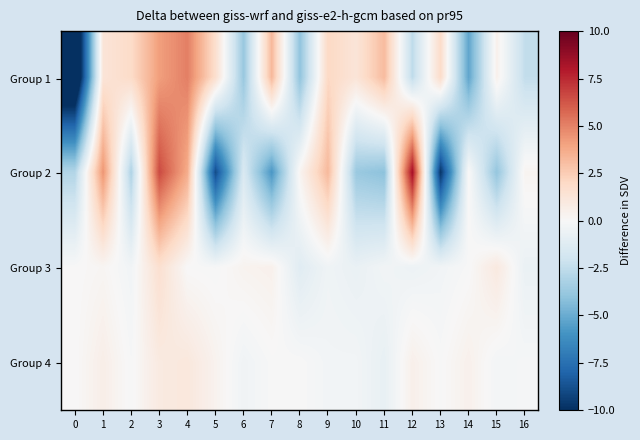

Reading right to left, list all the values displayed in this chart.

Group 1: 16=-2.4	15=0.5	14=-5.2	13=1.8	12=-2.5	11=3.1	10=1.3	9=2.0	8=-4.0	7=3.3	6=-3.7	5=1.7	4=5.1	3=4.1	2=1.9	1=1.3	0=-13.0
Group 2: 16=0.3	15=-3.9	14=0.1	13=-9.8	12=8.4	11=-4.1	10=-3.7	9=3.2	8=0.3	7=-5.8	6=-1.5	5=-8.9	4=3.7	3=6.6	2=-3.1	1=4.4	0=-2.9
Group 3: 16=-0.7	15=1.0	14=-0.0	13=-0.3	12=-0.5	11=-0.3	10=-0.7	9=-0.4	8=-1.2	7=0.5	6=0.3	5=-0.1	4=-0.0	3=1.6	2=-0.3	1=0.2	0=0.0
Group 4: 16=-0.1	15=-0.2	14=0.5	13=-0.0	12=0.5	11=-0.8	10=-0.3	9=-0.3	8=-0.0	7=-0.0	6=-0.4	5=0.4	4=1.1	3=0.9	2=-0.1	1=0.6	0=0.0